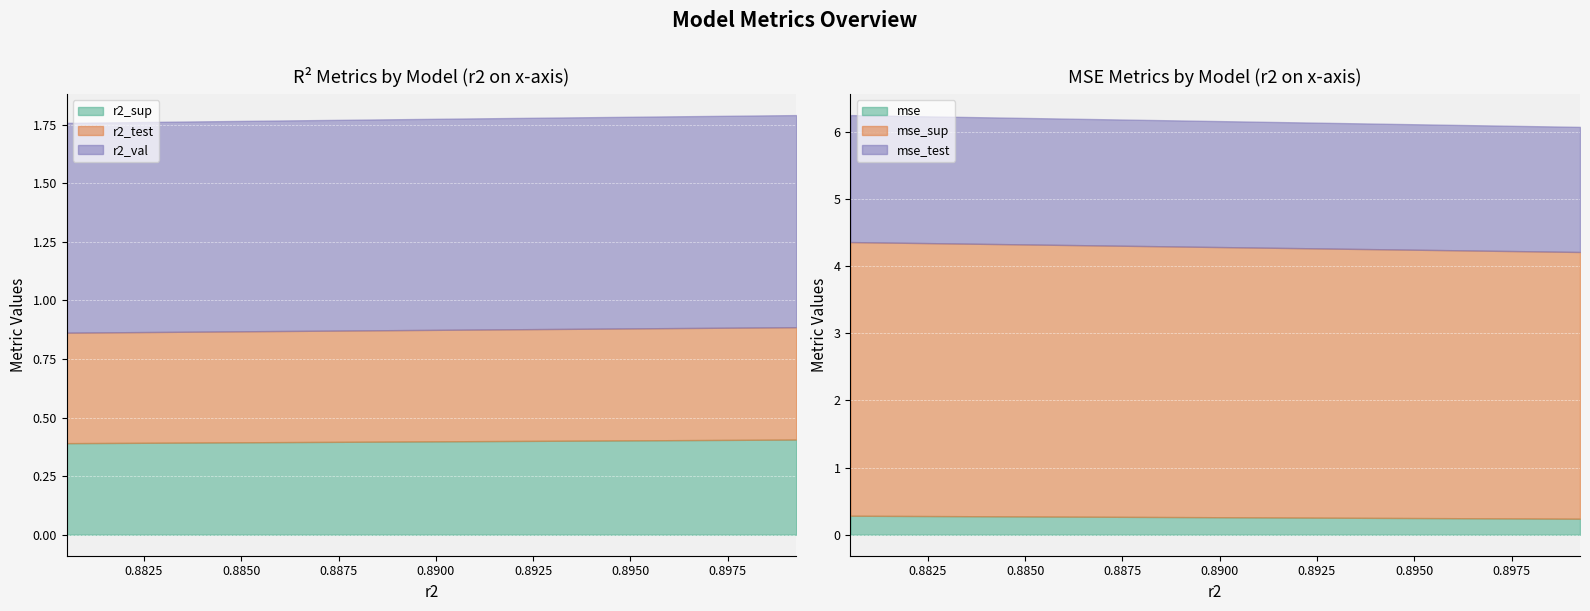

True or false: mse has a value of 0.4 at model_10_13_0.

False